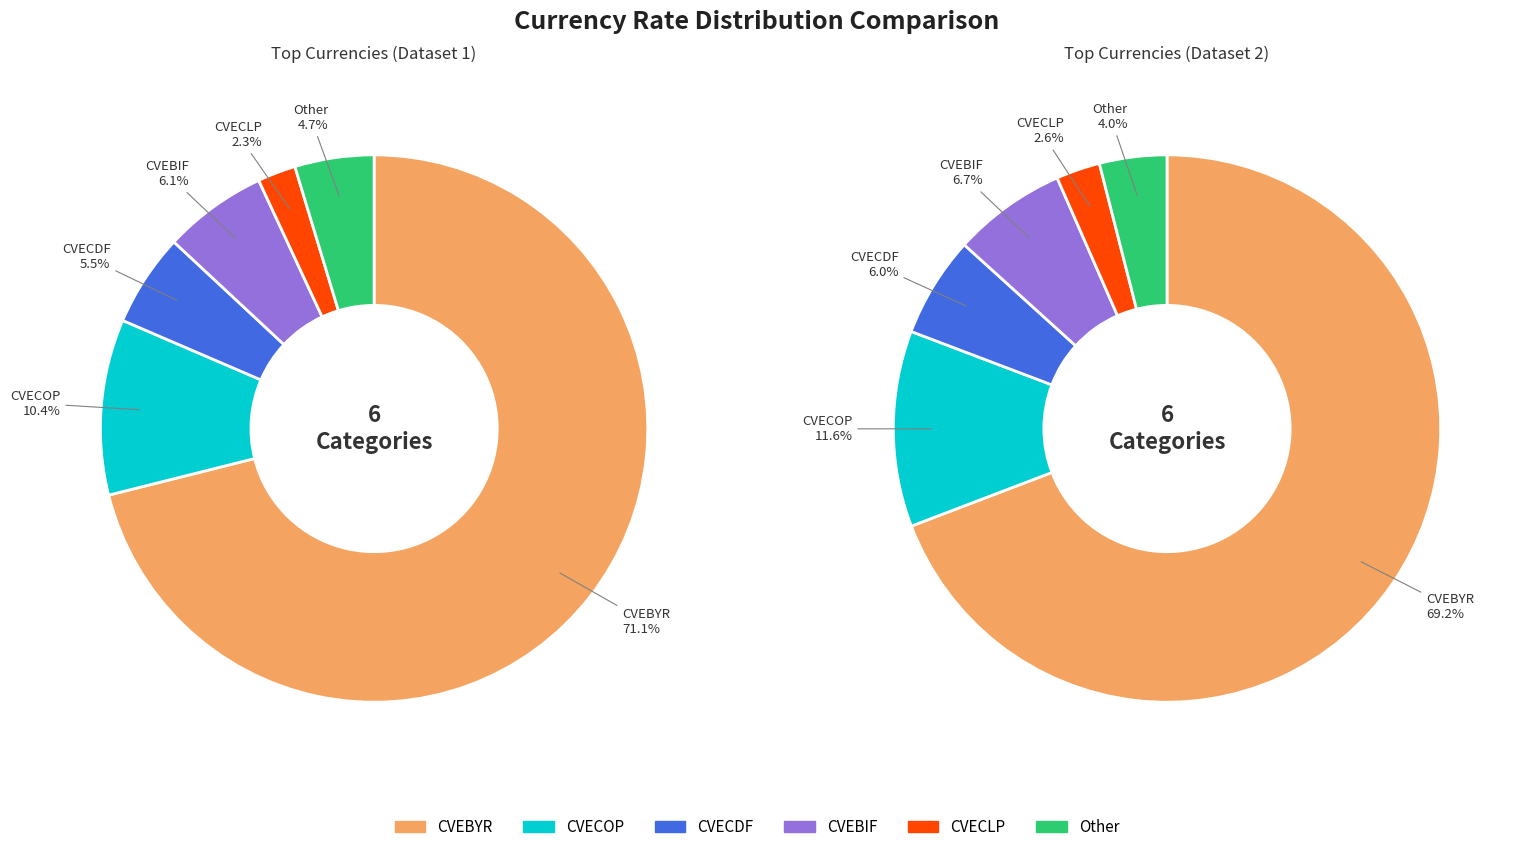

Is there any slice that represents more than half of the pie?

Yes